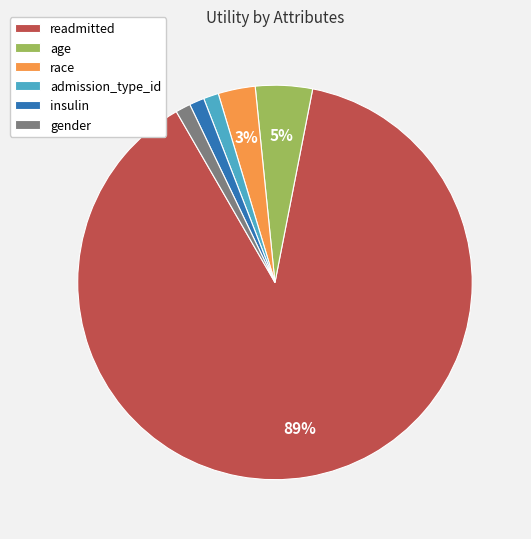

What is the ratio of the value at insulin to the value at gender?

1.0